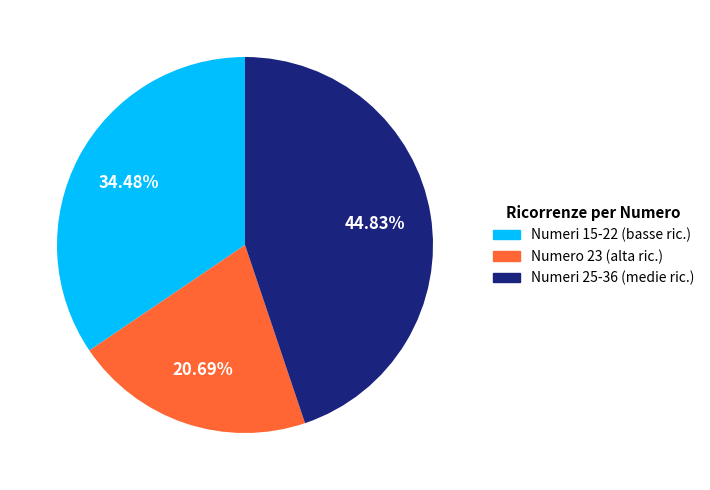

Which category has the smallest portion of the pie?

Numero 23 (alta ric.)